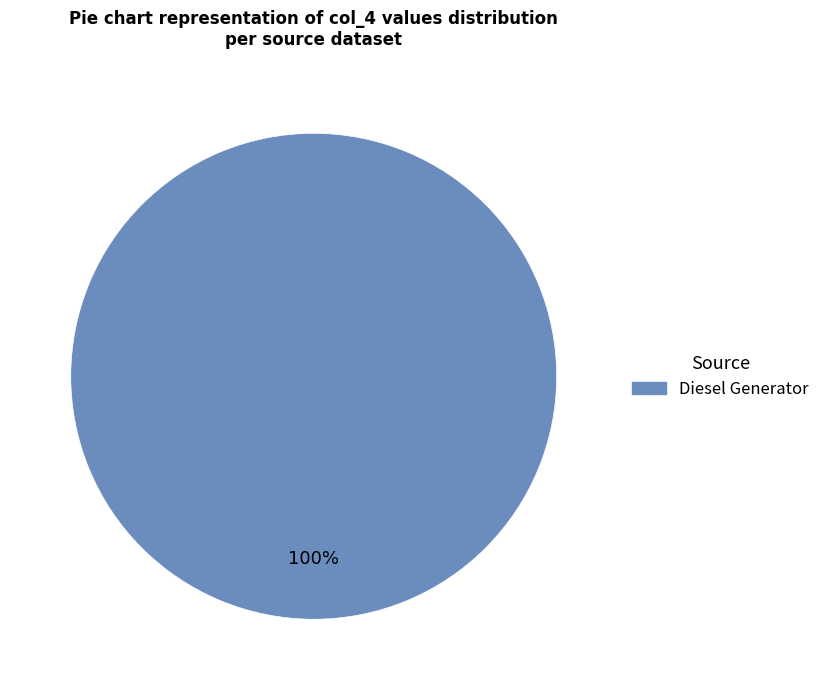

Is there a majority slice in this chart?

Yes